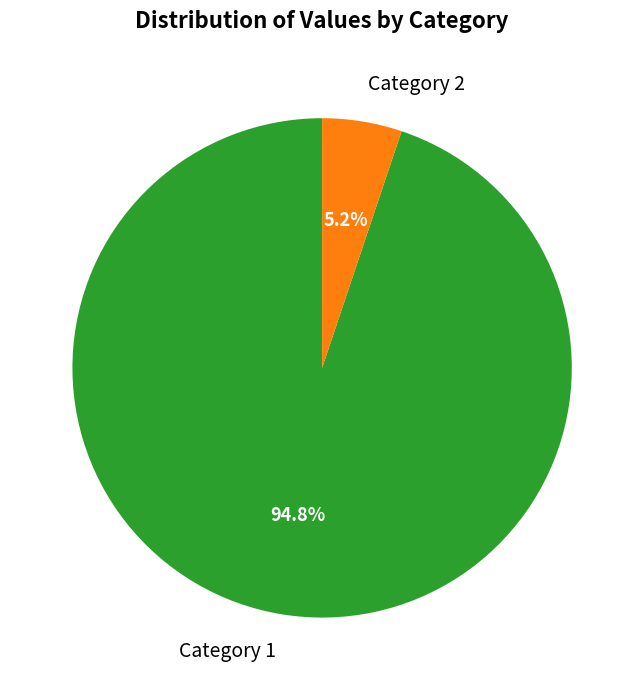

To the nearest percent, what is the average slice percentage?

50%